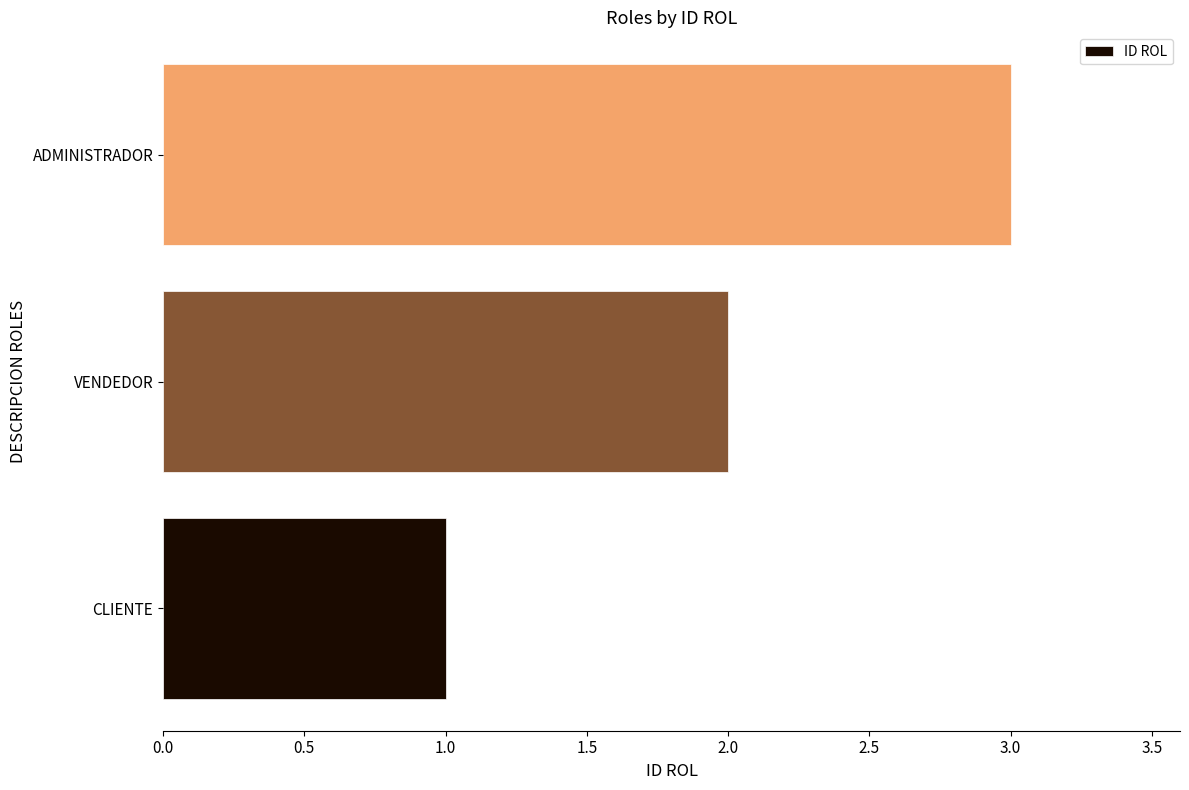

How many values are below 2?

1